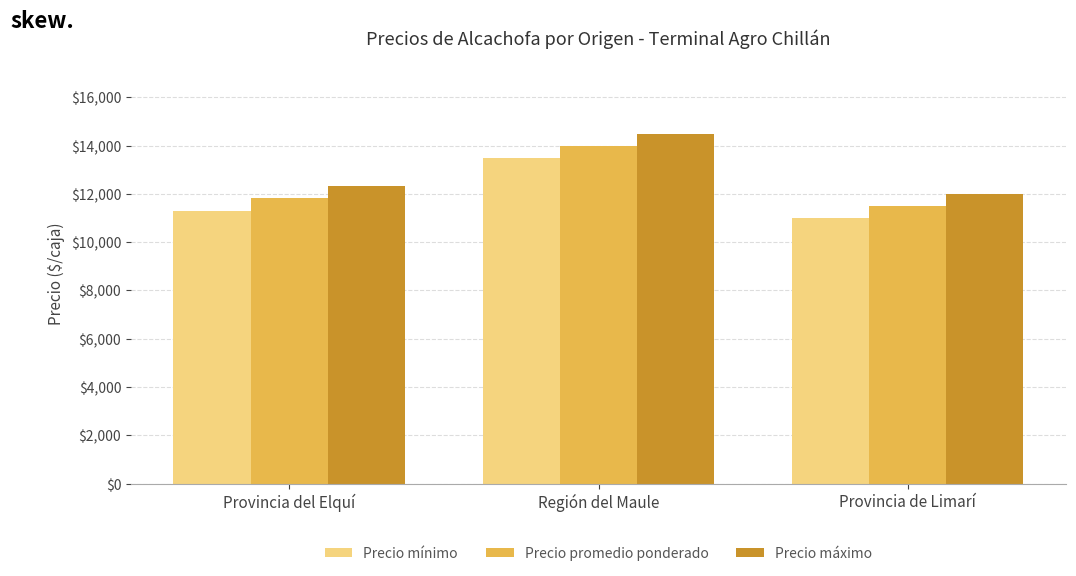

What is the spread (max minus min) of values at Región del Maule?

1000